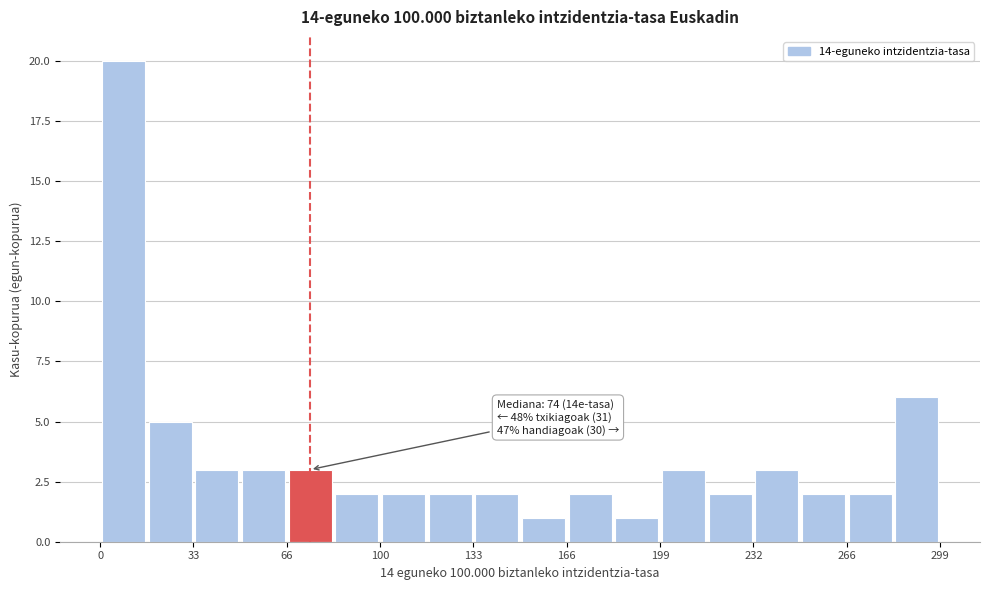

Around what value on the x-axis is the tallest bar? Give the approximate position of its centre, as read against the axis.

10